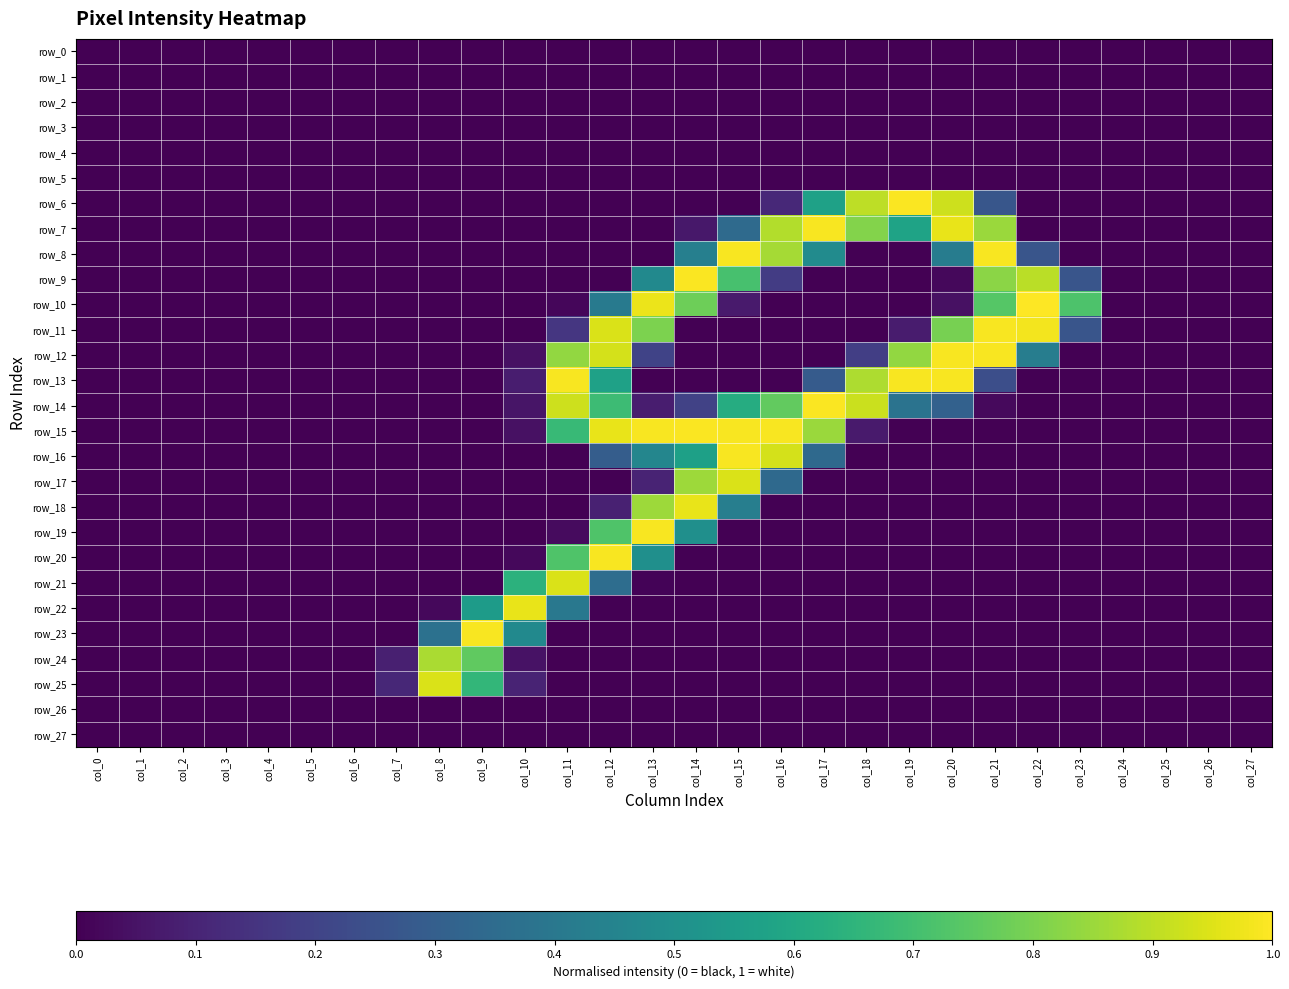

At how many categories does at least one series exceed 0?

17